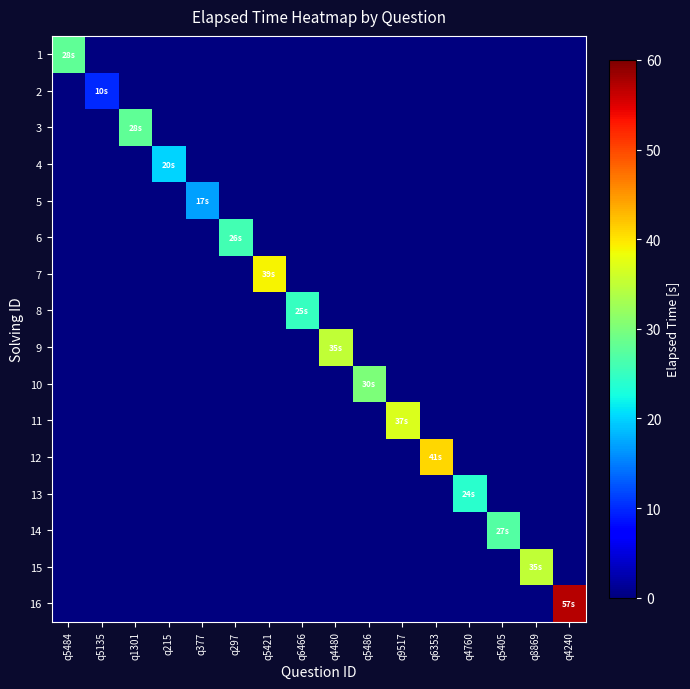

At which category is the sum across all series the highest?

q4240